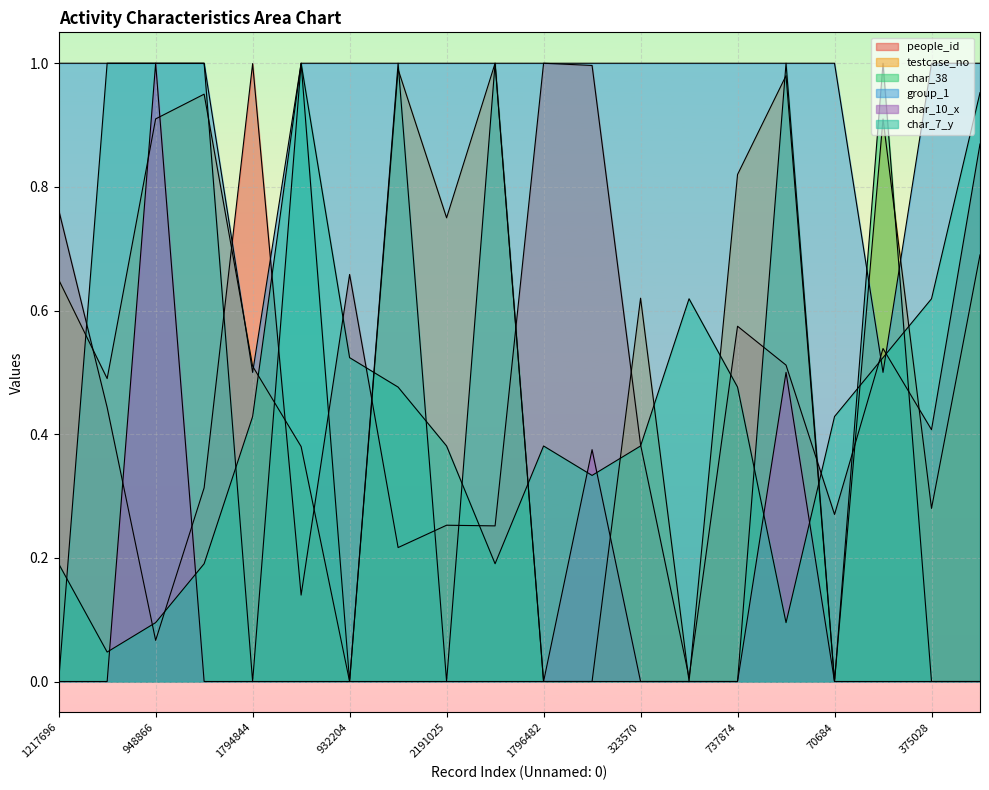

Which series has the widest spread of values?

testcase_no